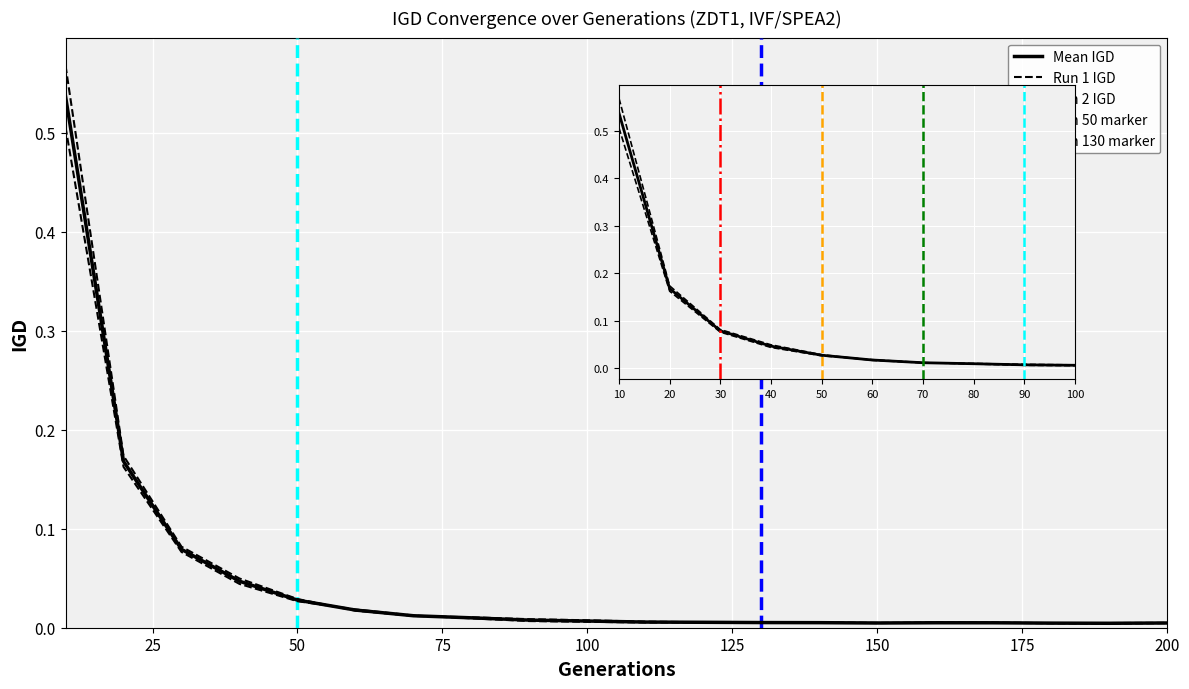

List the labels in order of Run 1 IGD value, largest first.

10, 20, 30, 40, 50, 60, 70, 80, 90, 100, 120, 110, 130, 140, 170, 150, 160, 180, 200, 190